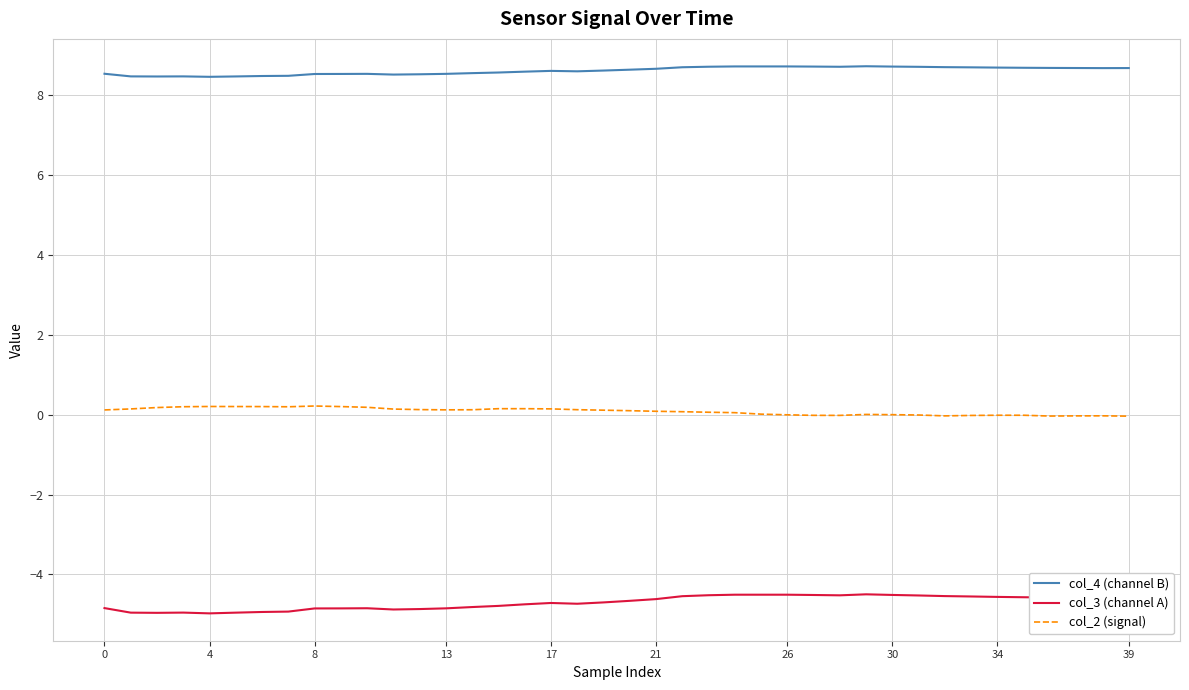

What is the smallest value displayed?

-5.0